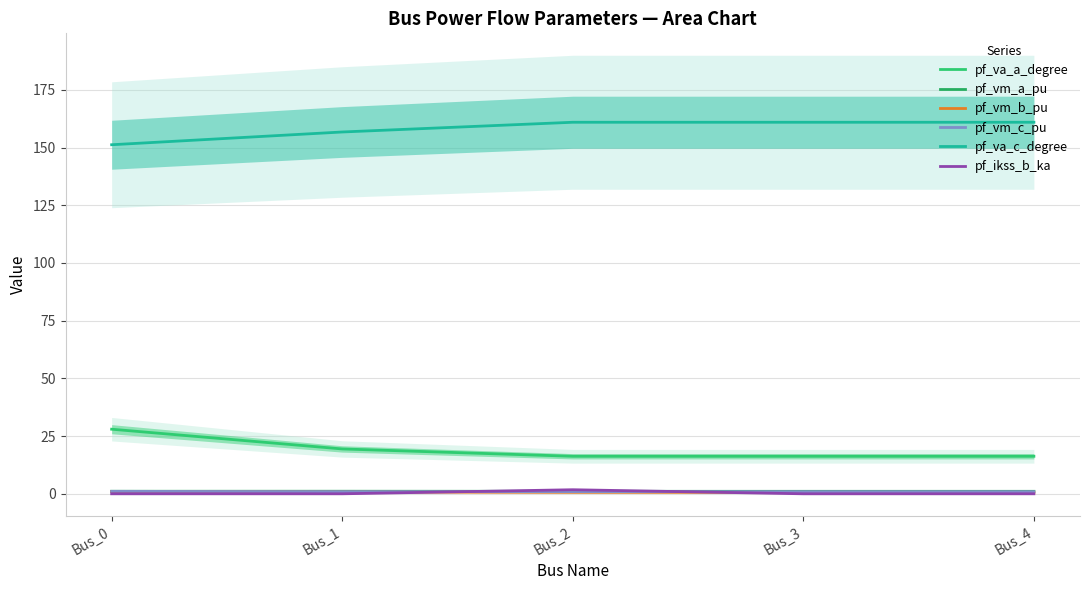

Which series changed the most between Bus_0 and Bus_2?

pf_va_a_degree